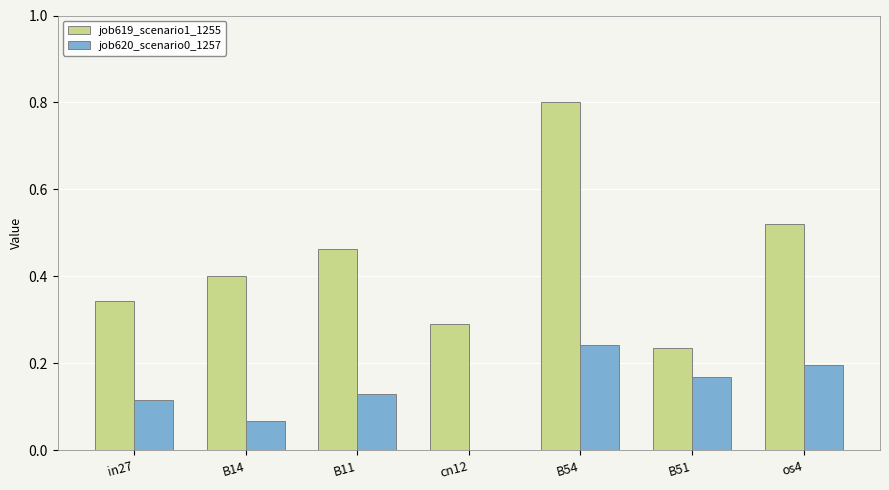

At which category is the sum across all series the highest?

B54